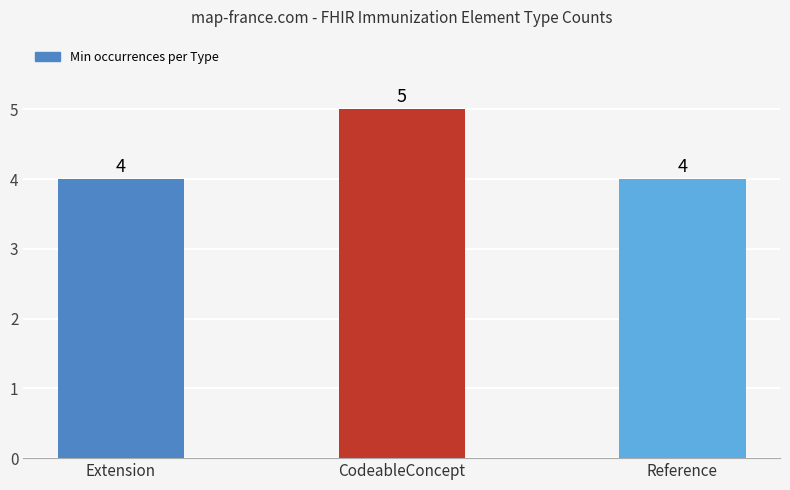

Are the bars grouped side by side (vs. stacked)?

No